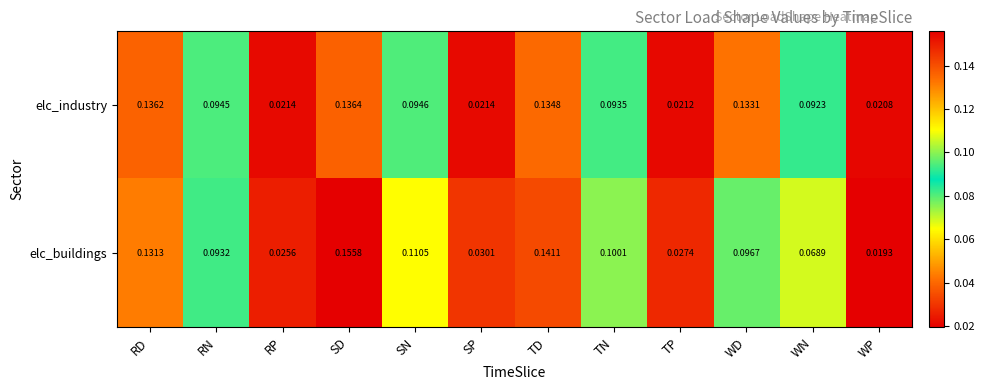

Which label corresponds to the smallest value in the chart?

WP